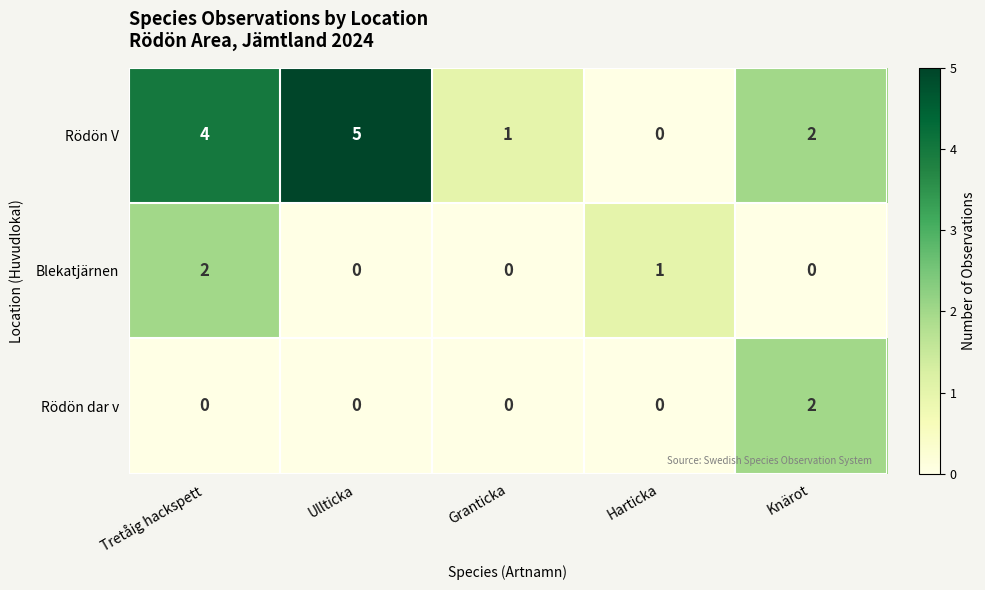

What is the difference between the Rödön V values at Granticka and Tretåig hackspett?

3